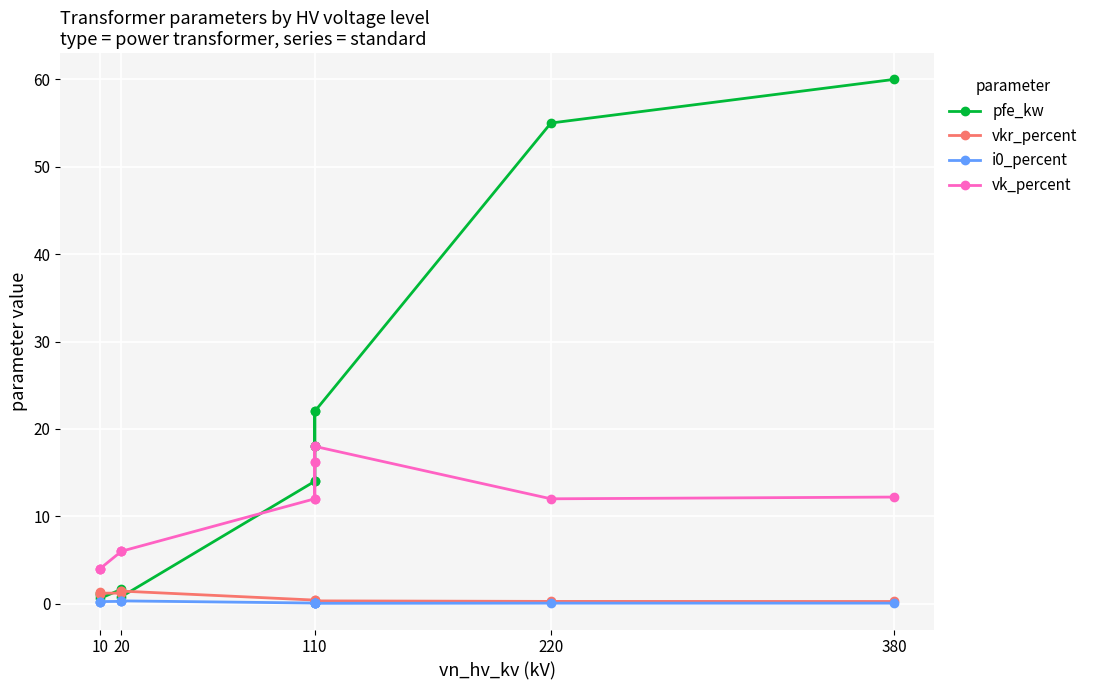

What is the sum of all vk_percent values?

146.6